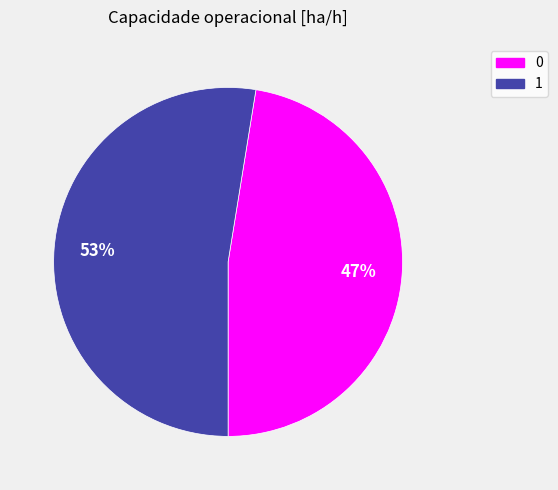

Which has a higher value, 0 or 1?

1